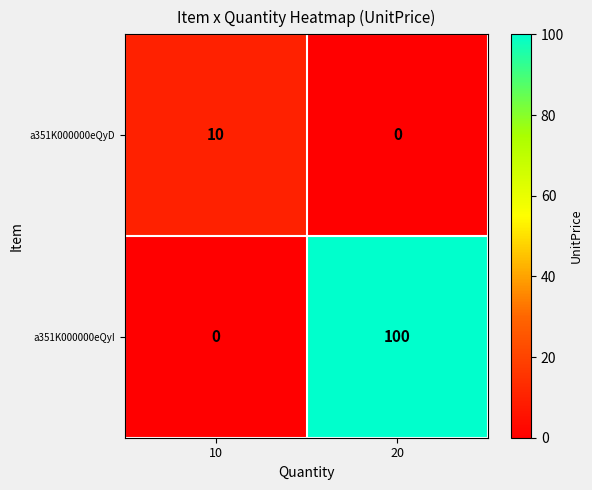

What is the spread (max minus min) of values at 20?

100